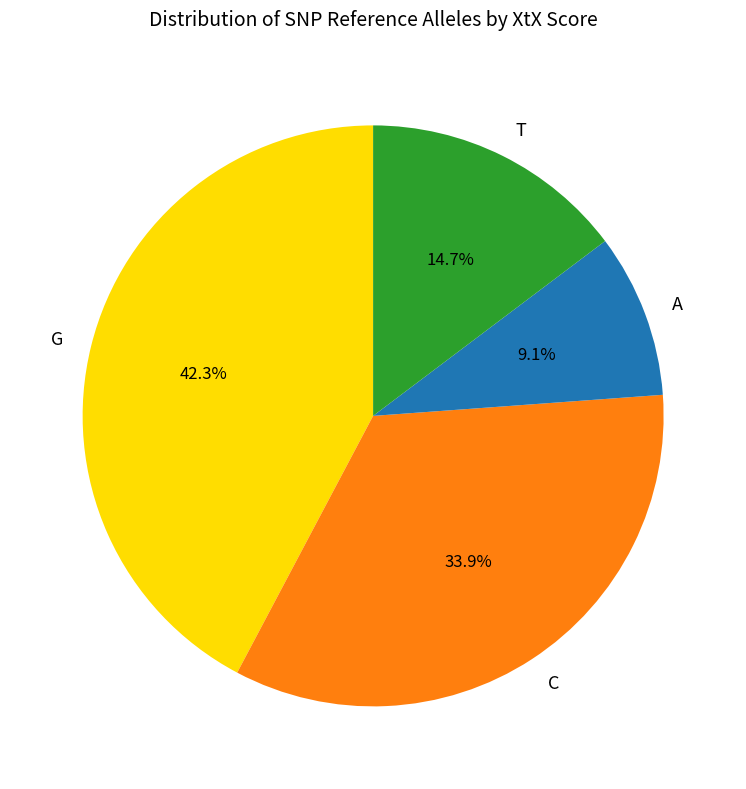

What is the total percentage of G and T?

57.0%